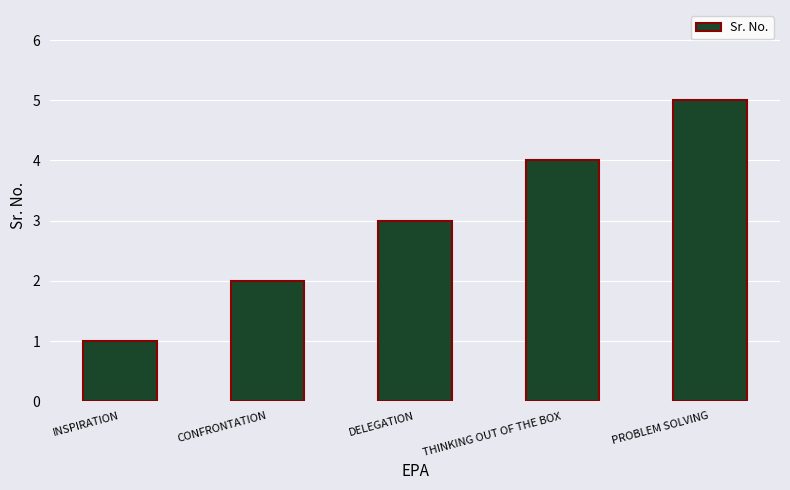

True or false: the data shows 5 at PROBLEM SOLVING.

True